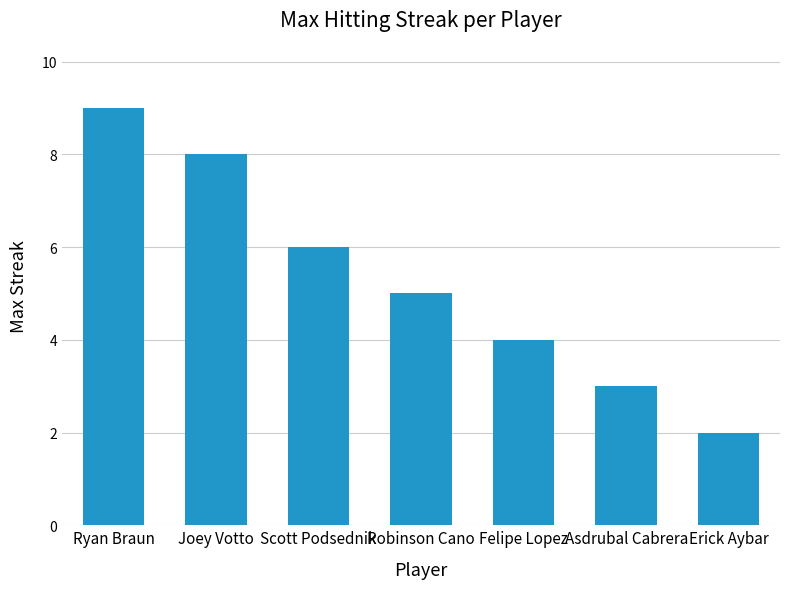

Rank the categories by value from highest to lowest.

Ryan Braun, Joey Votto, Scott Podsednik, Robinson Cano, Felipe Lopez, Asdrubal Cabrera, Erick Aybar